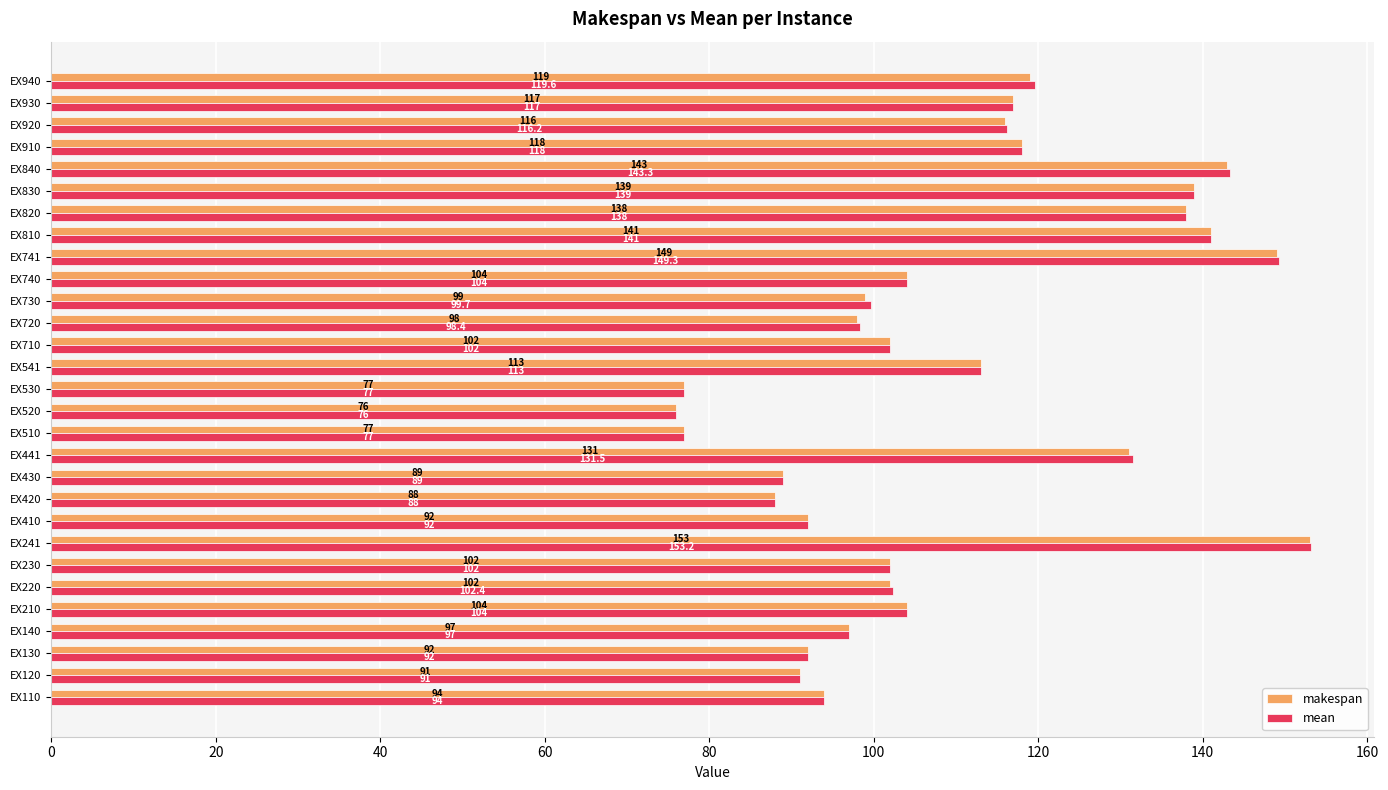

What is the average value of the makespan series?

109.0